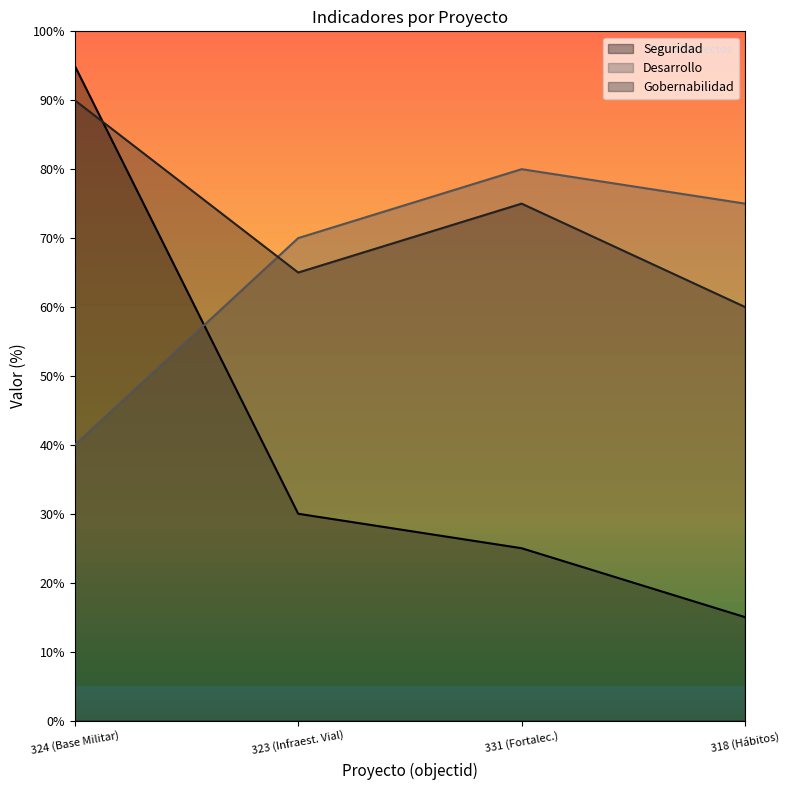

At which label is Desarrollo closest to 60?

323 (Infraest. Vial)